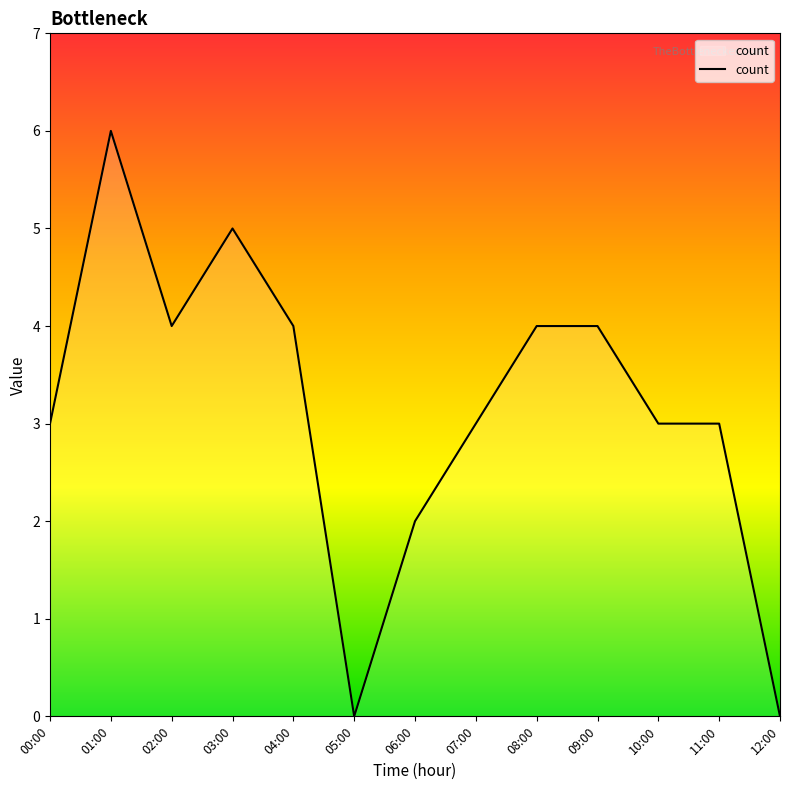

At which category does the data reach its first local peak?

01:00